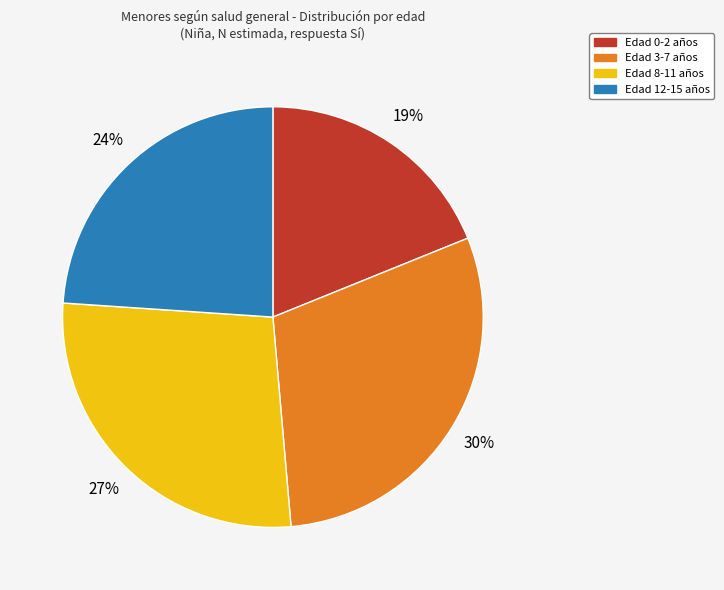

Is there a majority slice in this chart?

No